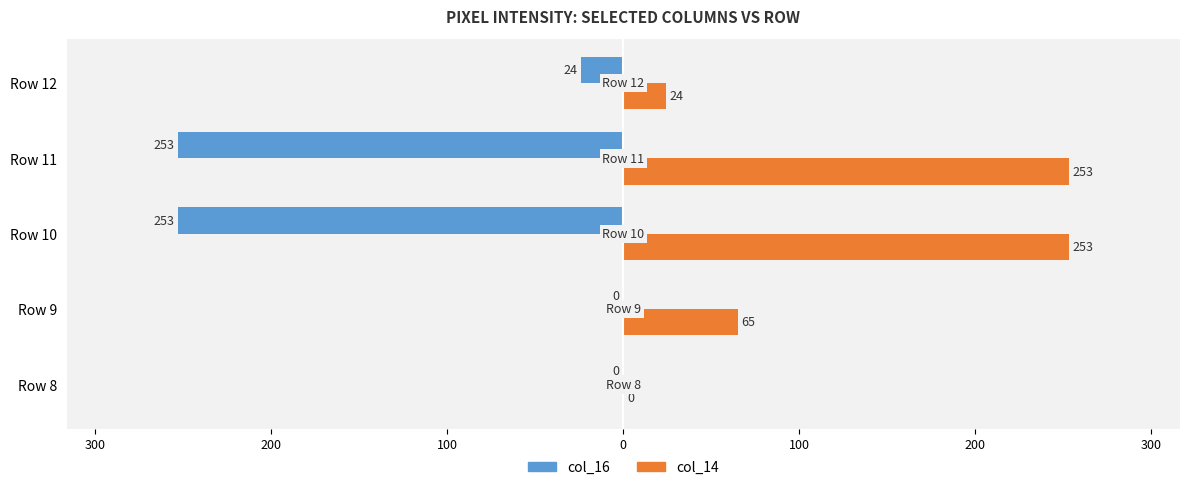

What are all the series names shown in the legend?

col_16, col_14